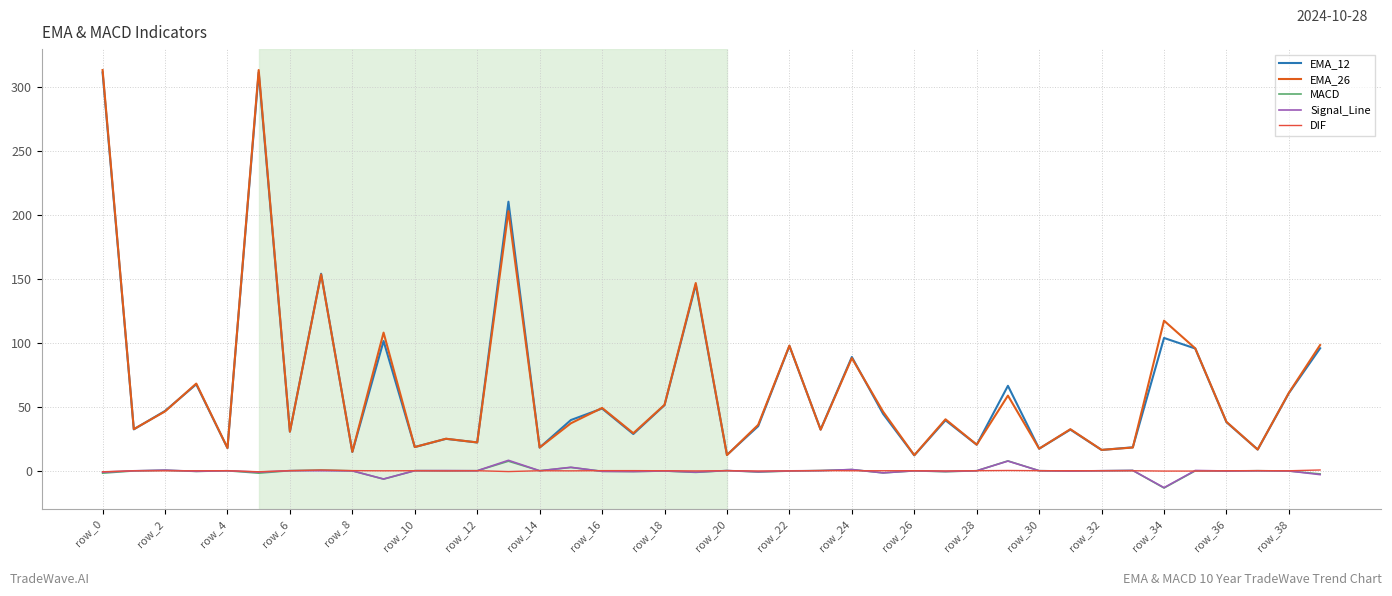

Which series has the largest total across all categories?

EMA_26